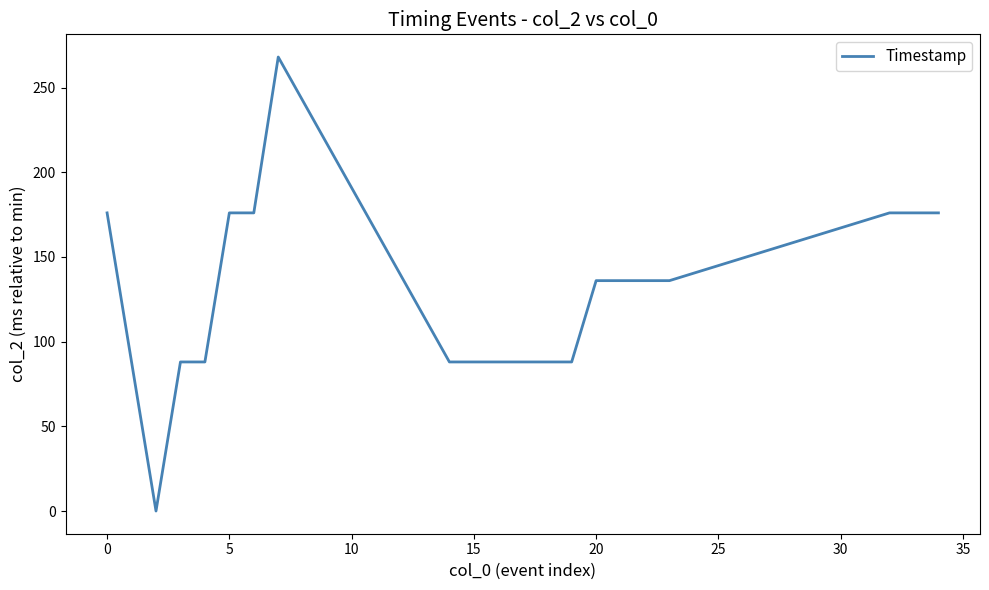

Reading left to right, what are all the values shown in this chart?

176	0	88	88	176	176	268	88	88	88	88	88	88	136	136	136	136	176	176	176